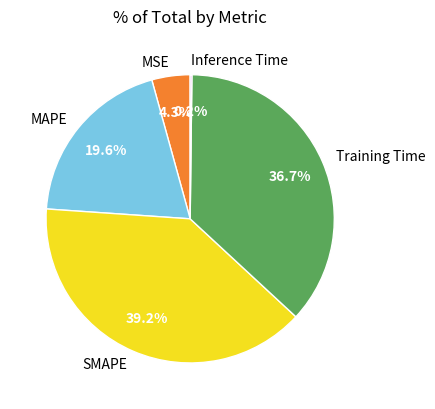

Does MSE represent more than half of the total?

No